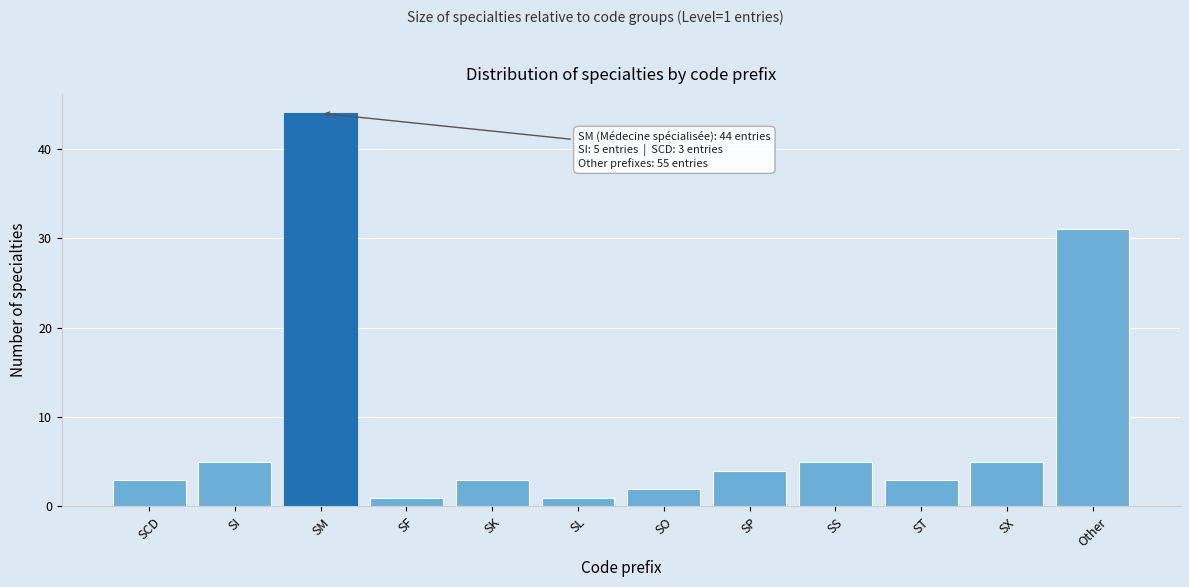

Reading left to right, extract all data points from this chart.

3	5	44	1	3	1	2	4	5	3	5	31